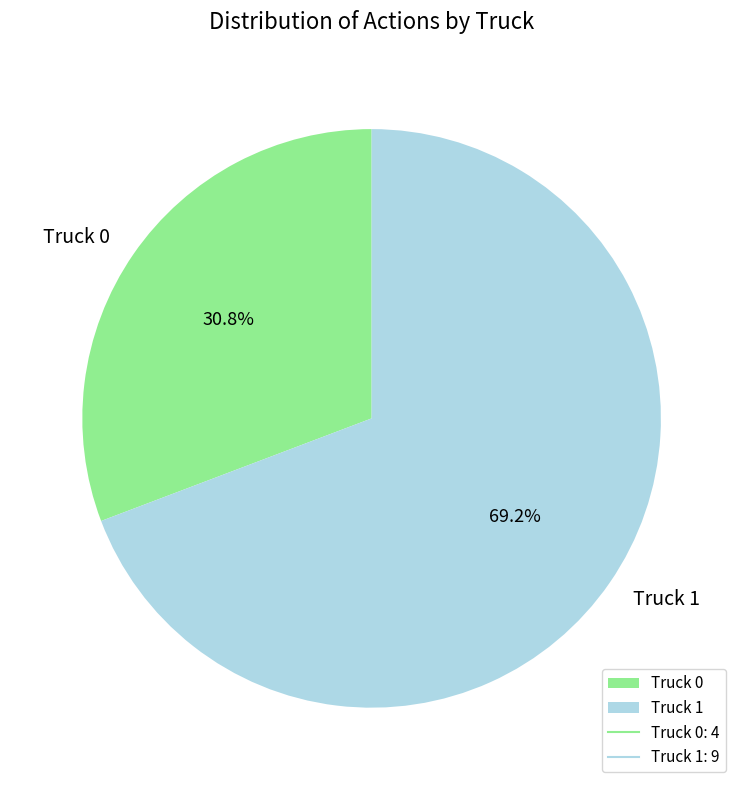

To the nearest percent, what is the average slice percentage?

50%